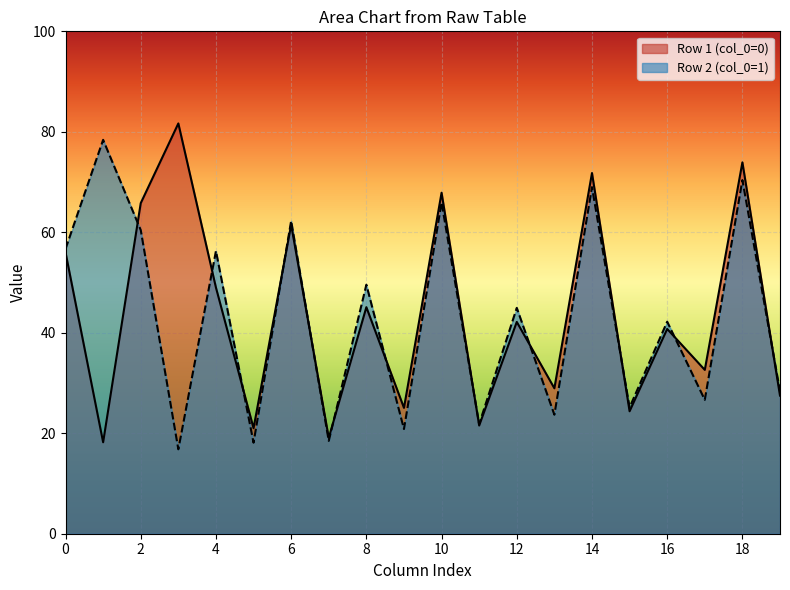

Is the value of Row 1 (col_0=0) at 18 greater than the value of Row 2 (col_0=1) at 2?

Yes